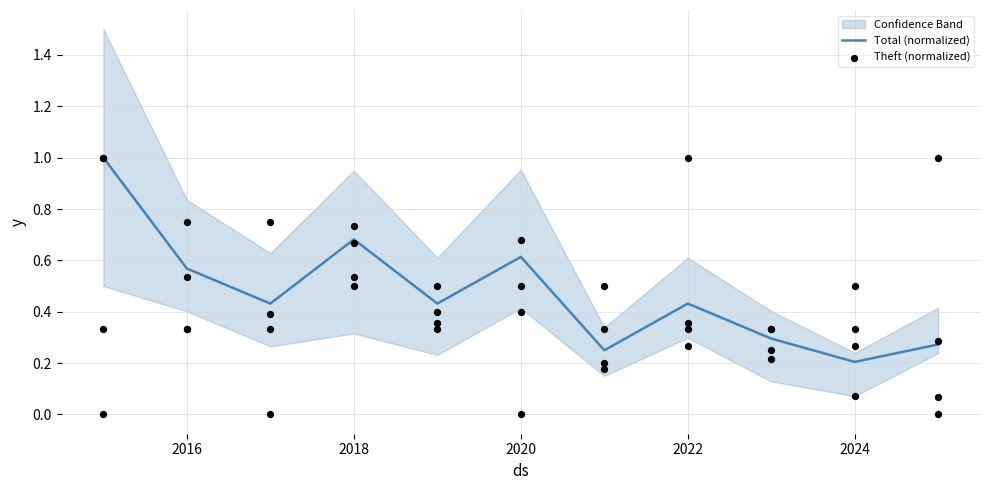

At which label is Total (normalized) closest to 0?

2024